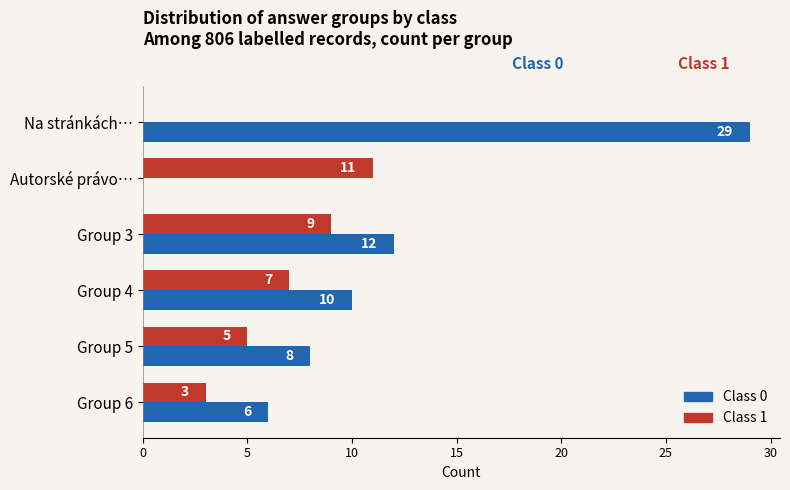

What is the sum of all Class 0 values?

65